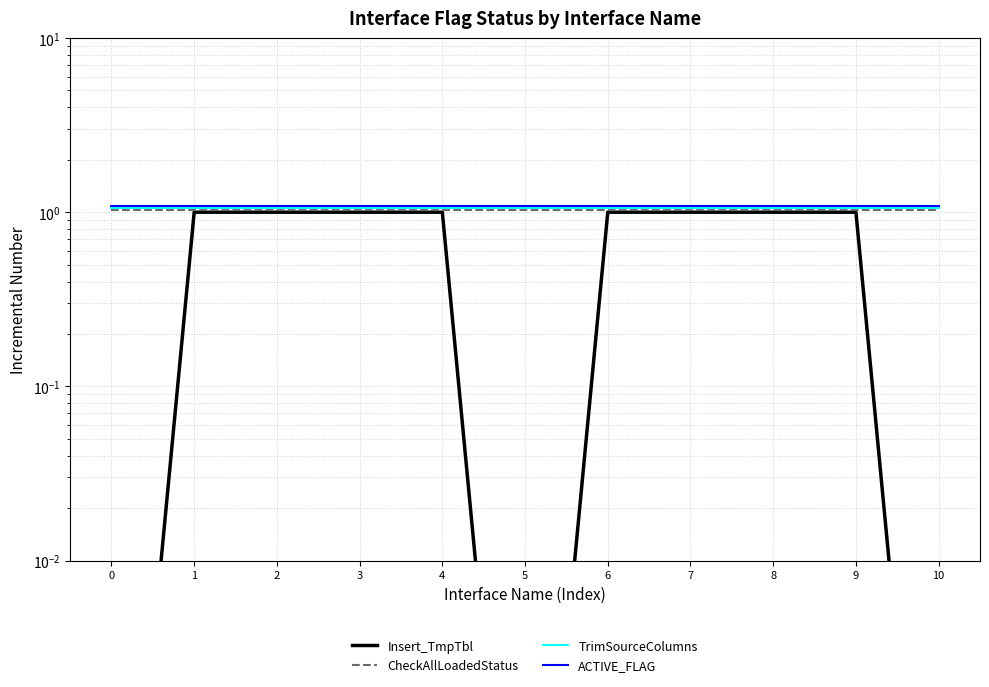

List the labels in order of CheckAllLoadedStatus value, smallest first.

0, 1, 2, 3, 4, 5, 6, 7, 8, 9, 10